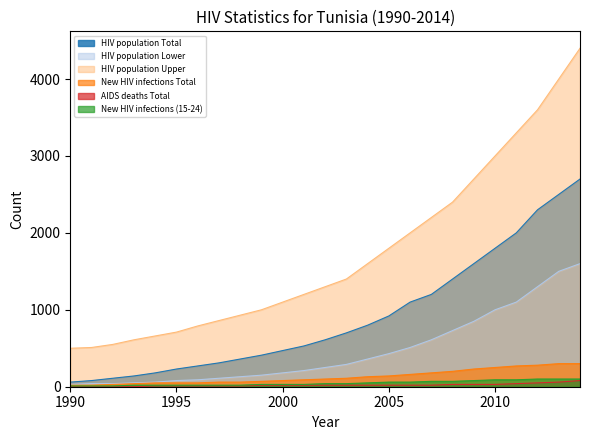

Count the AIDS deaths Total values in the range 10 to 30.

17